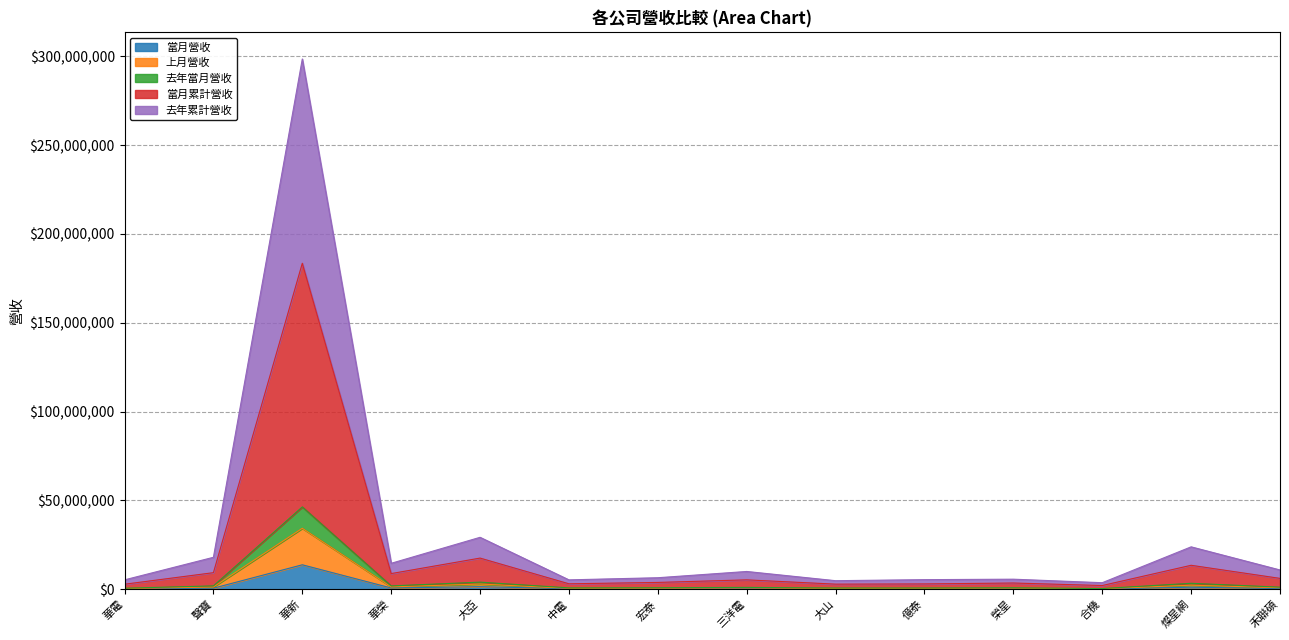

At which category is the sum across all series the highest?

華新